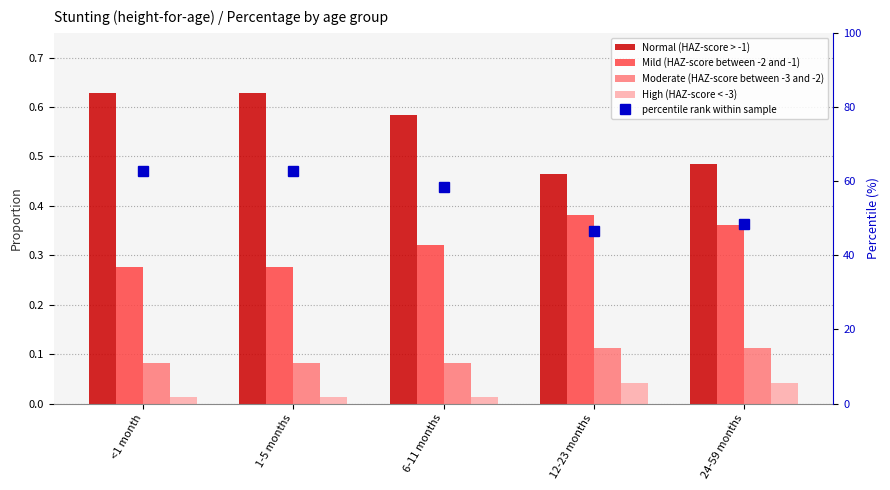

Reading left to right, extract all data points from this chart.

Normal (HAZ-score > -1): <1 month=0.6	1-5 months=0.6	6-11 months=0.6	12-23 months=0.5	24-59 months=0.5
Mild (HAZ-score between -2 and -1): <1 month=0.3	1-5 months=0.3	6-11 months=0.3	12-23 months=0.4	24-59 months=0.4
Moderate (HAZ-score between -3 and -2): <1 month=0.1	1-5 months=0.1	6-11 months=0.1	12-23 months=0.1	24-59 months=0.1
High (HAZ-score < -3): <1 month=0.0	1-5 months=0.0	6-11 months=0.0	12-23 months=0.0	24-59 months=0.0
percentile rank within sample: <1 month=62.8	1-5 months=62.8	6-11 months=58.3	12-23 months=46.5	24-59 months=48.5